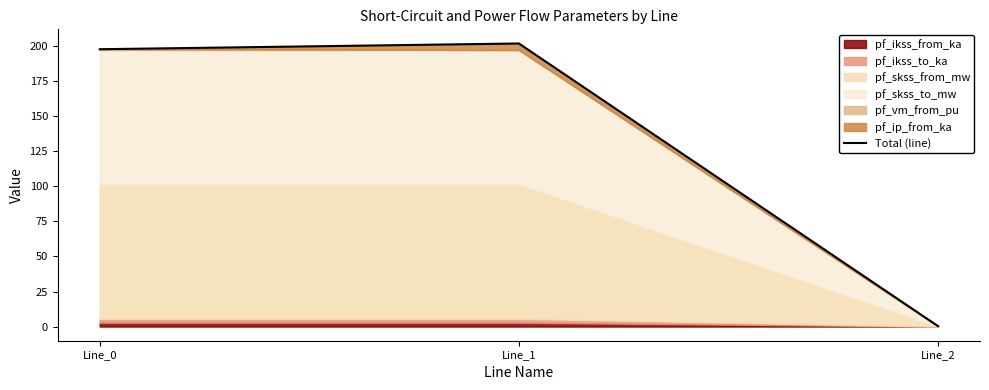

Is it true that the value at Line_2 is 0.2?

False